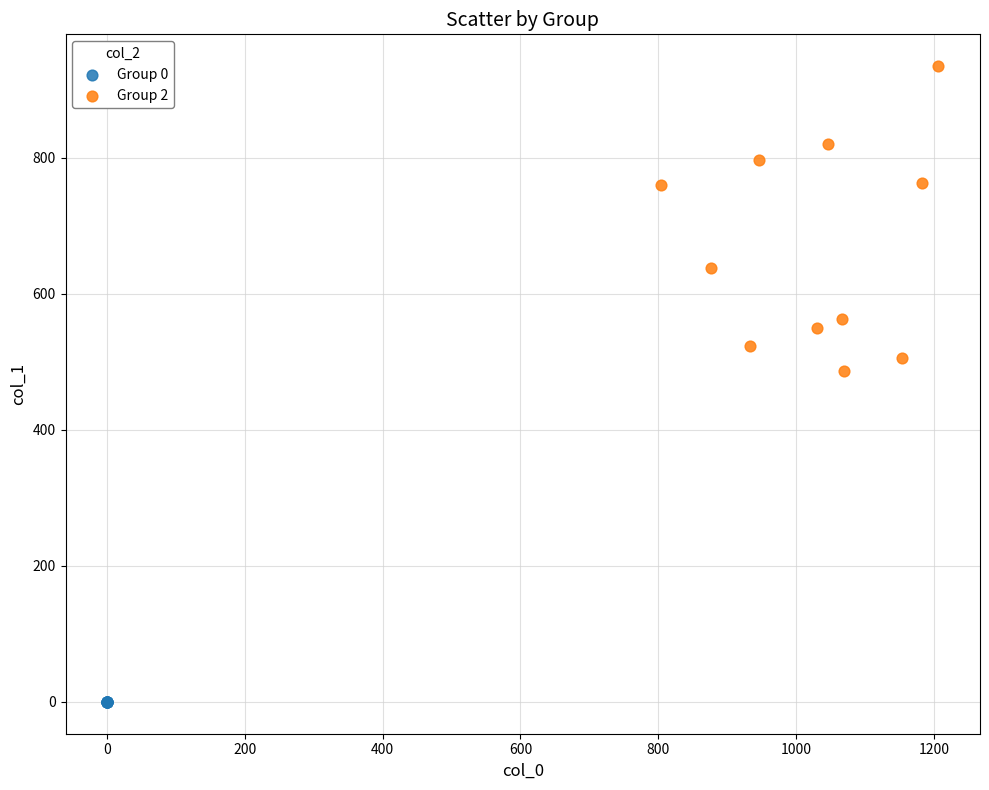

What are all the series names shown in the legend?

Group 0, Group 2